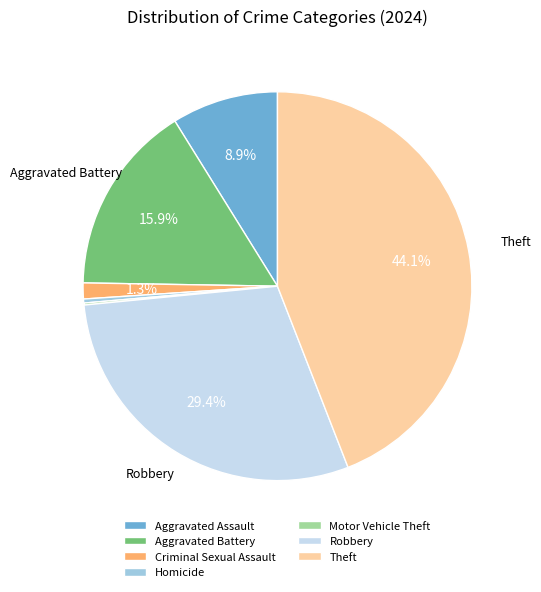

Between Homicide and Aggravated Battery, which is larger?

Aggravated Battery